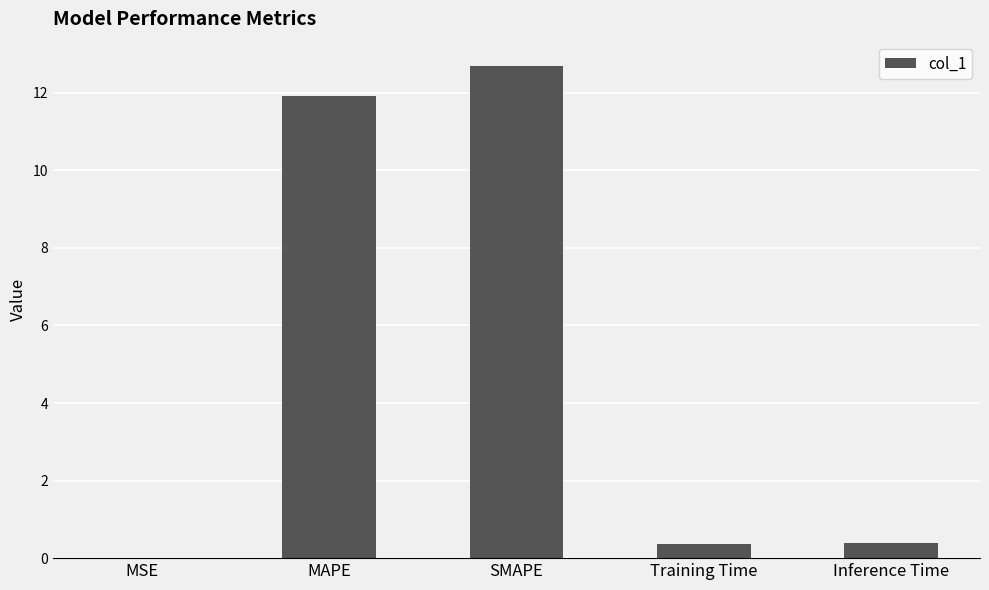

What is the greatest value displayed?

12.7